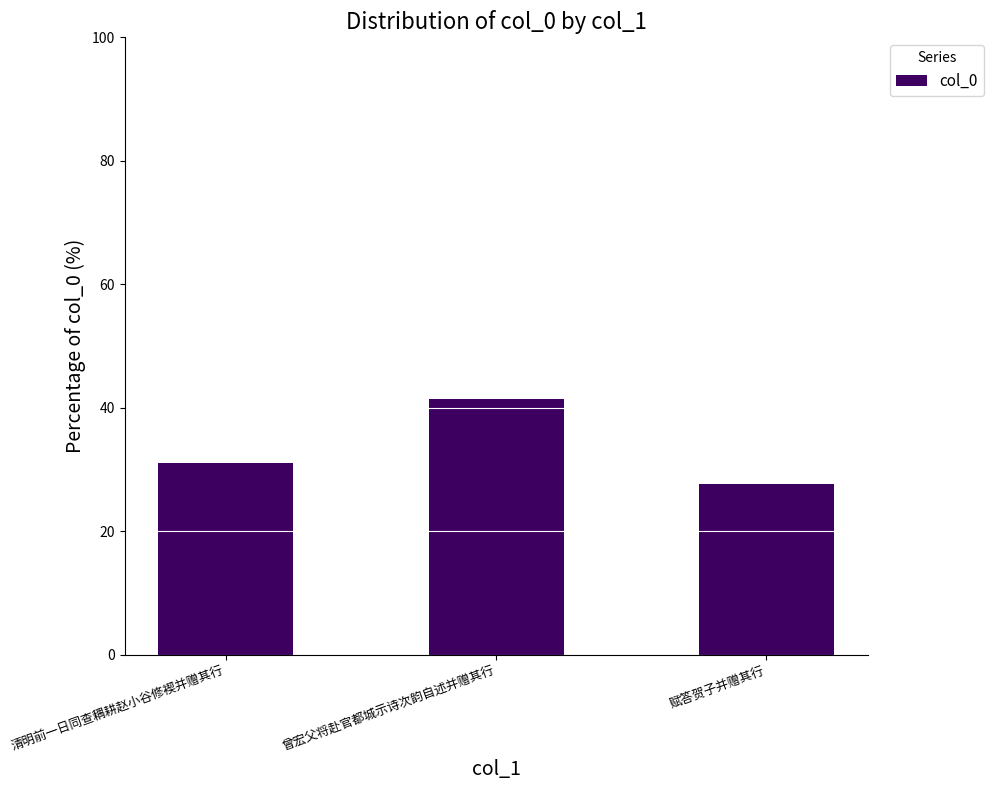

Reading right to left, extract all data points from this chart.

赋答贺子并赠其行=27.6	曾宏父将赴官都城示诗次韵自述并赠其行=41.3	清明前一日同查耦耕赵小谷修褉并赠其行=31.0